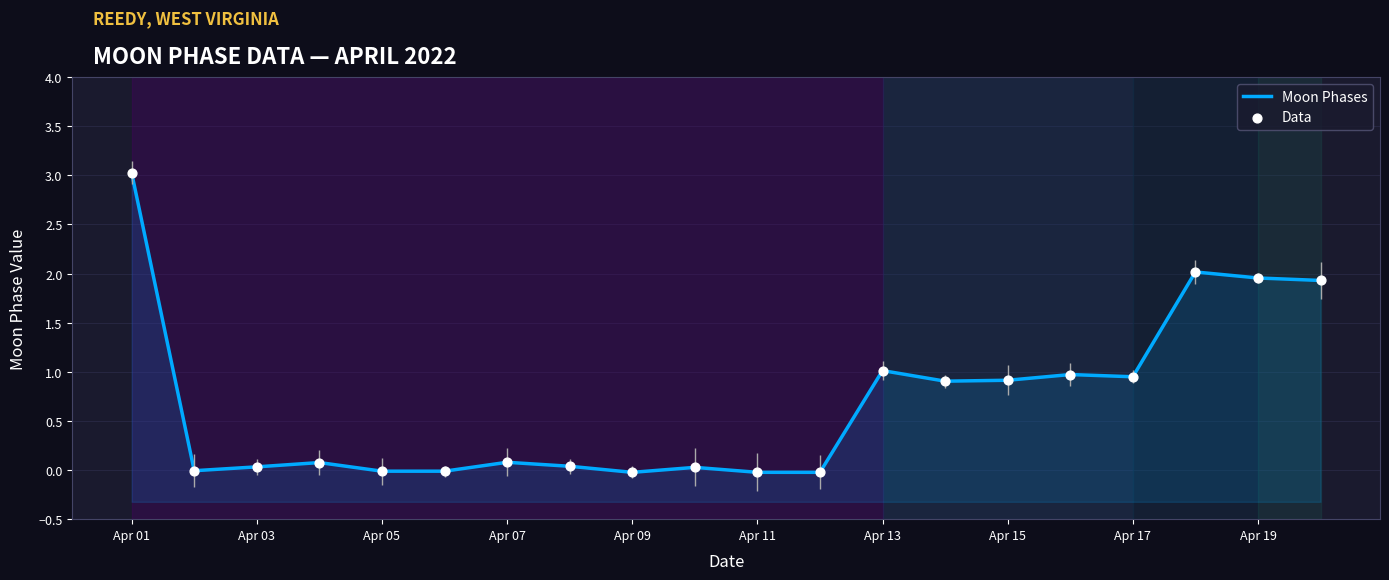

Which series has the largest total across all categories?

Moon Phases